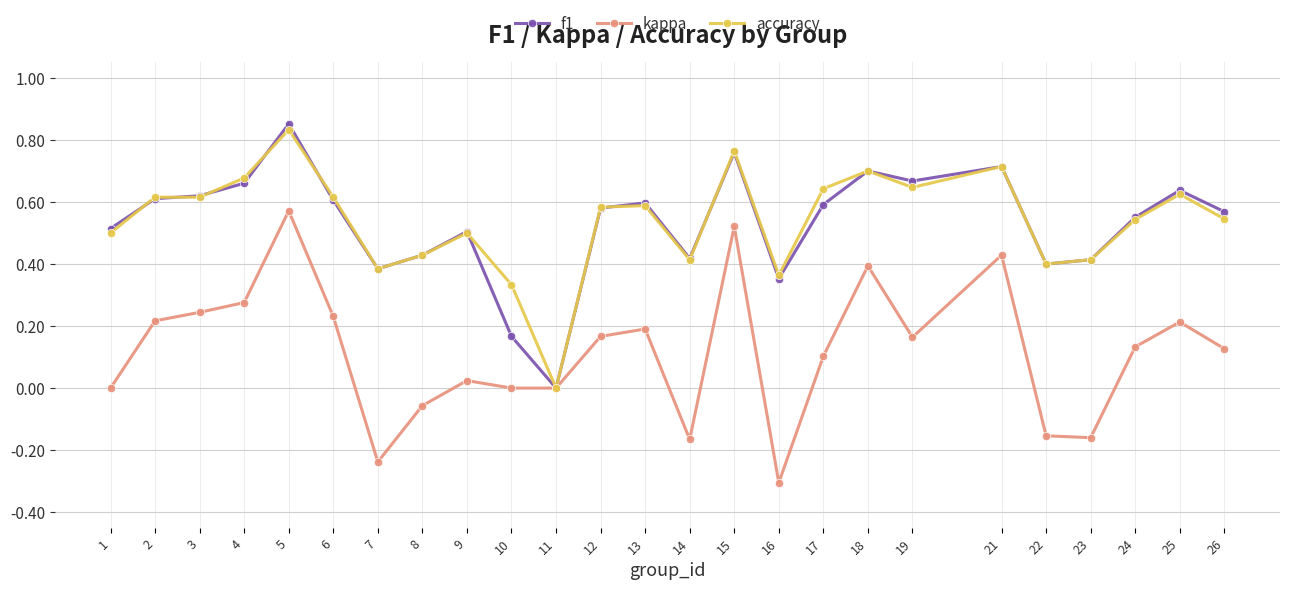

Between 5 and 8, which series saw the biggest shift?

kappa